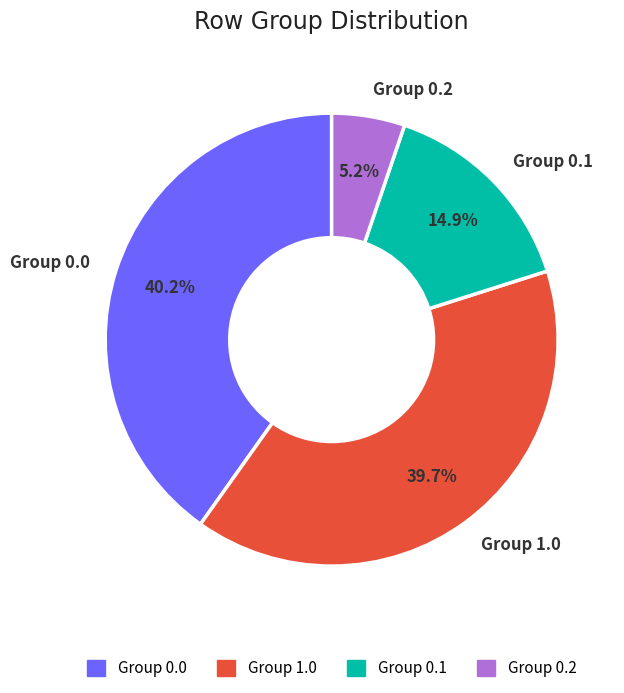

Which slice is the smallest?

Group 0.2